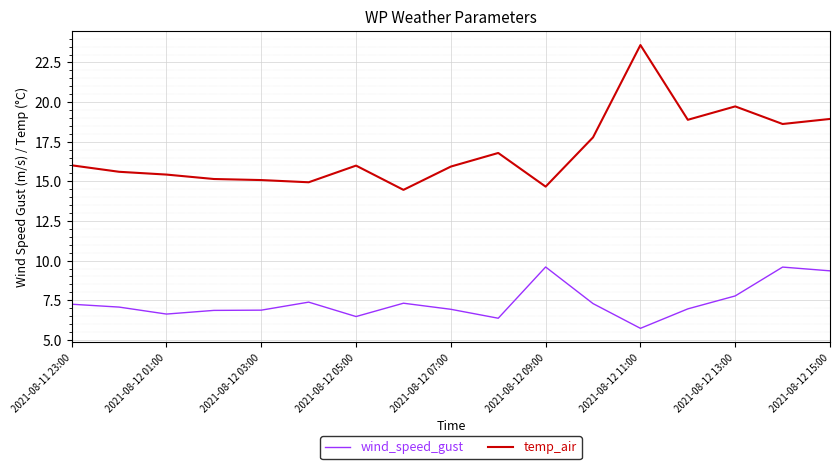

List the series in order of their peak value, highest first.

temp_air, wind_speed_gust